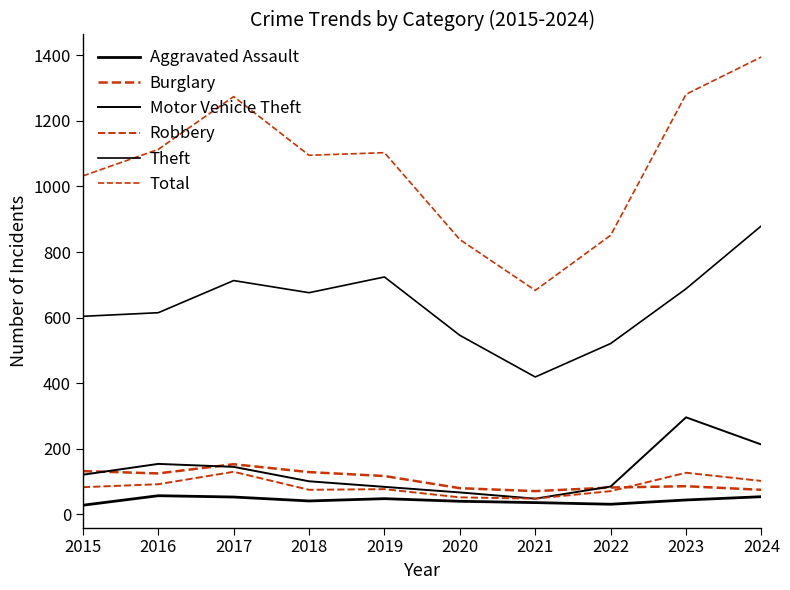

The value of Total at 2015 is 555. True or false?

False